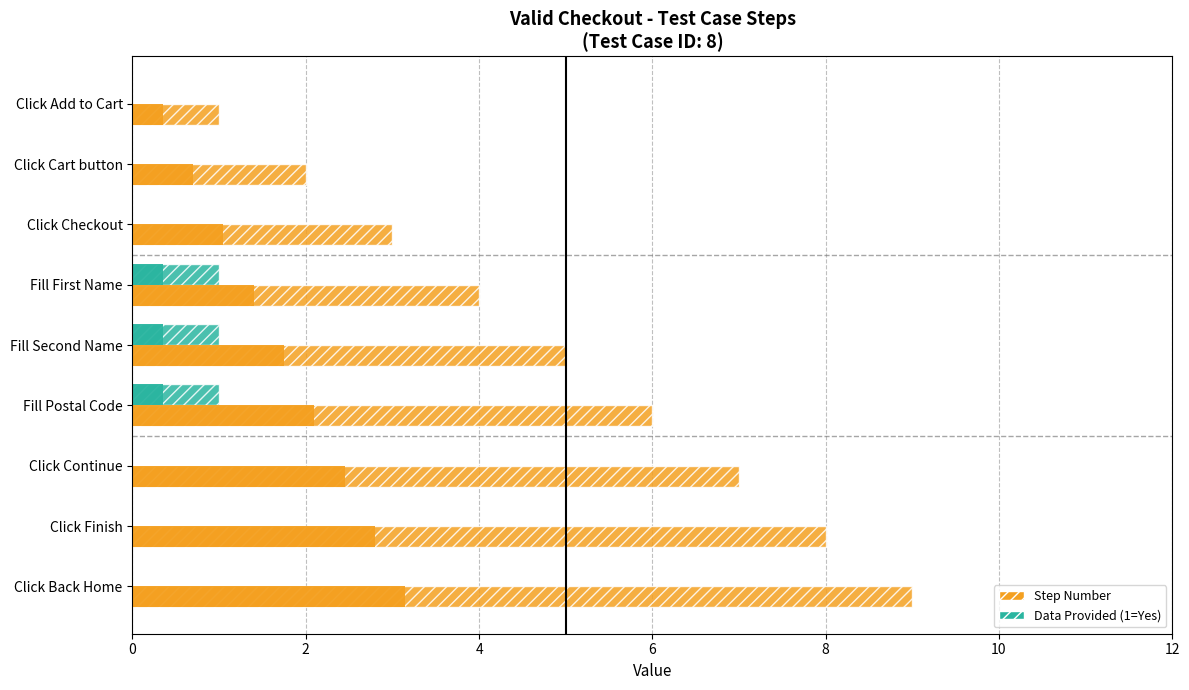

Rank the series by their maximum value, from highest to lowest.

Step Number, Data Provided (1=Yes, 0=No)